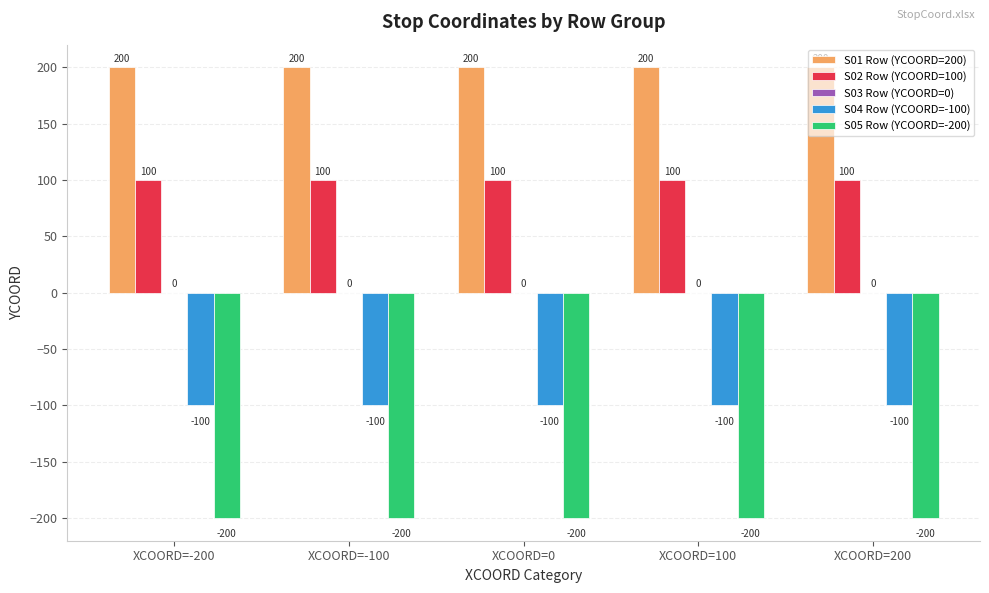

What is the average value of the S02 Row (YCOORD=100) series?

100